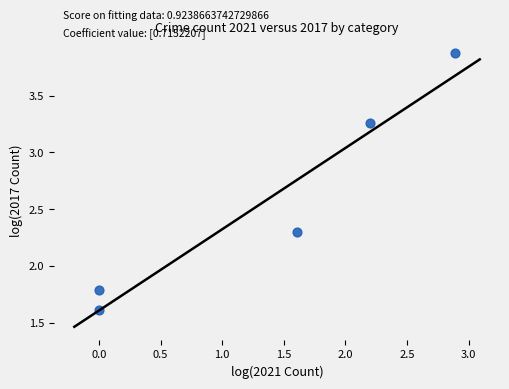

What Y value in the scatter plot is closest to 2?

1.8